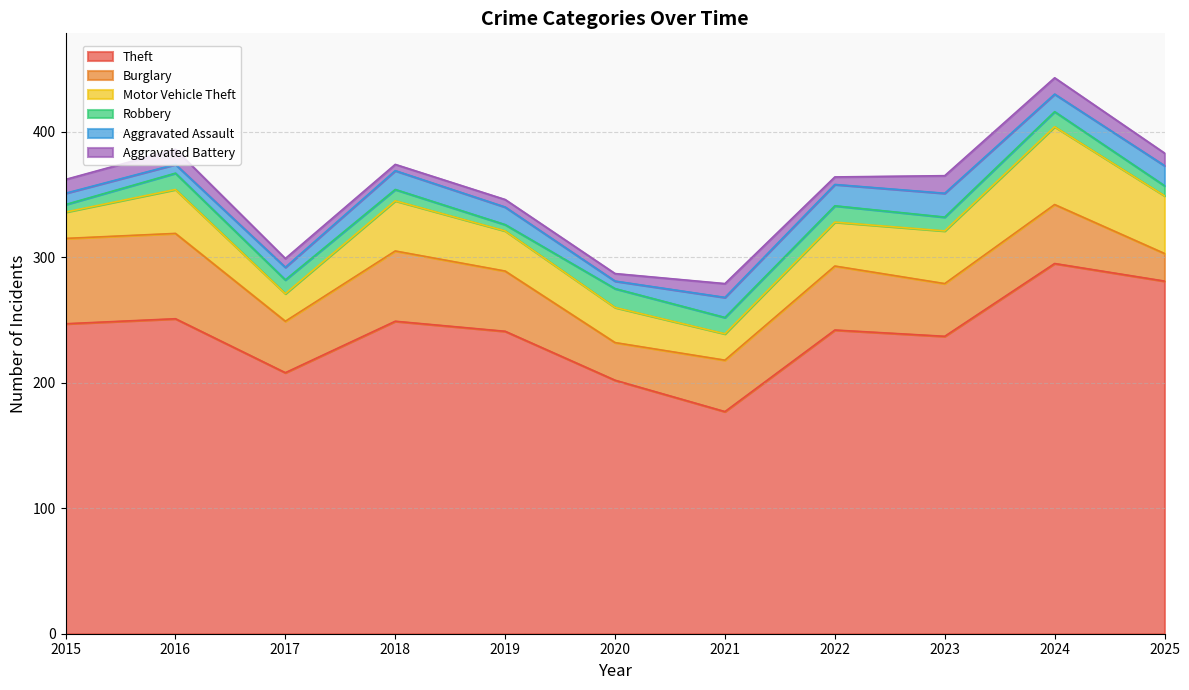

What is the difference between the highest and lowest values at 2022?

236